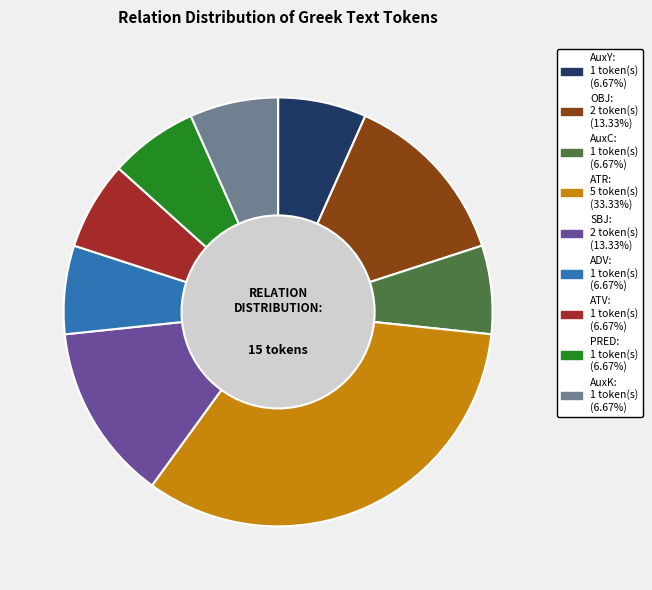

True or false: ADV accounts for 1% of the total.

False